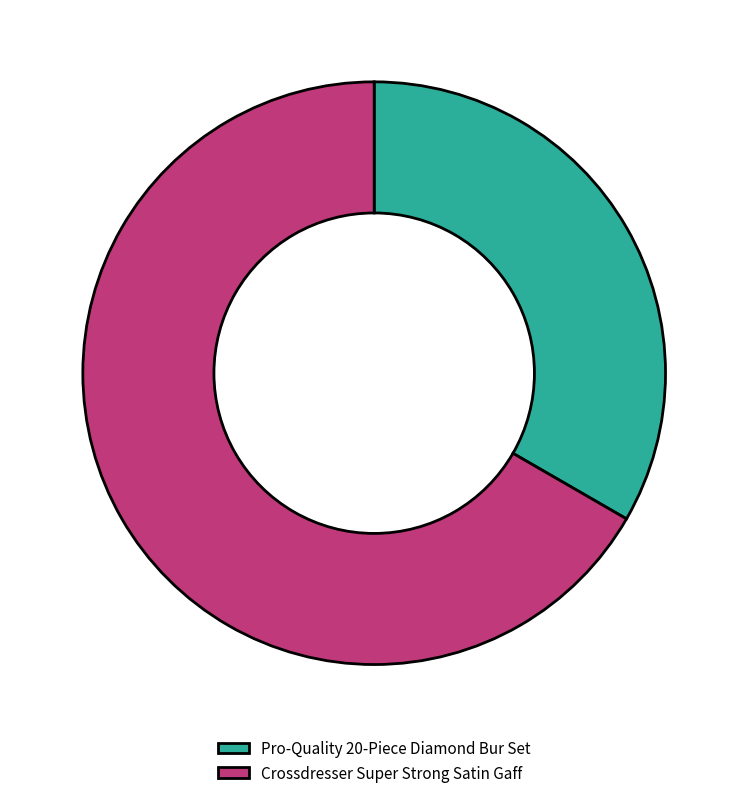

What is the smallest slice in the pie chart?

Pro-Quality 20-Piece Diamond Bur Set